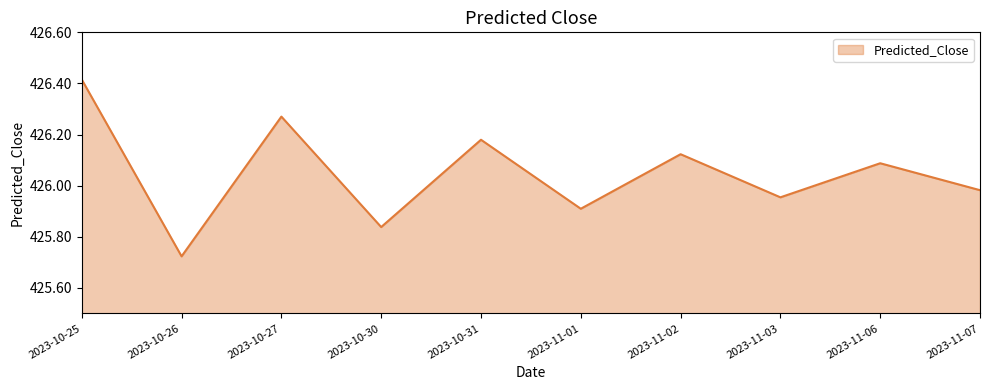

At which label does the data first exceed 426?

2023-10-25